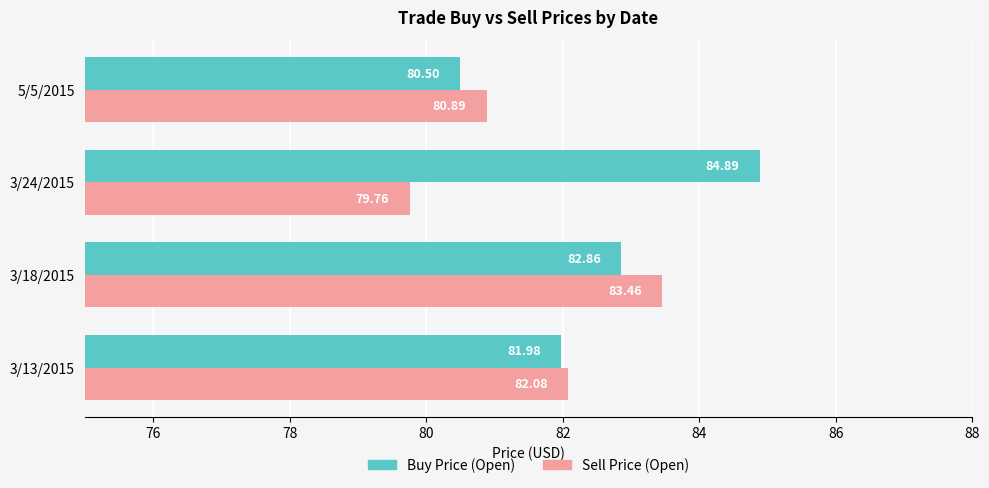

What is the difference between the maximum and second lowest values in the Sell Price (Open) series?

2.6